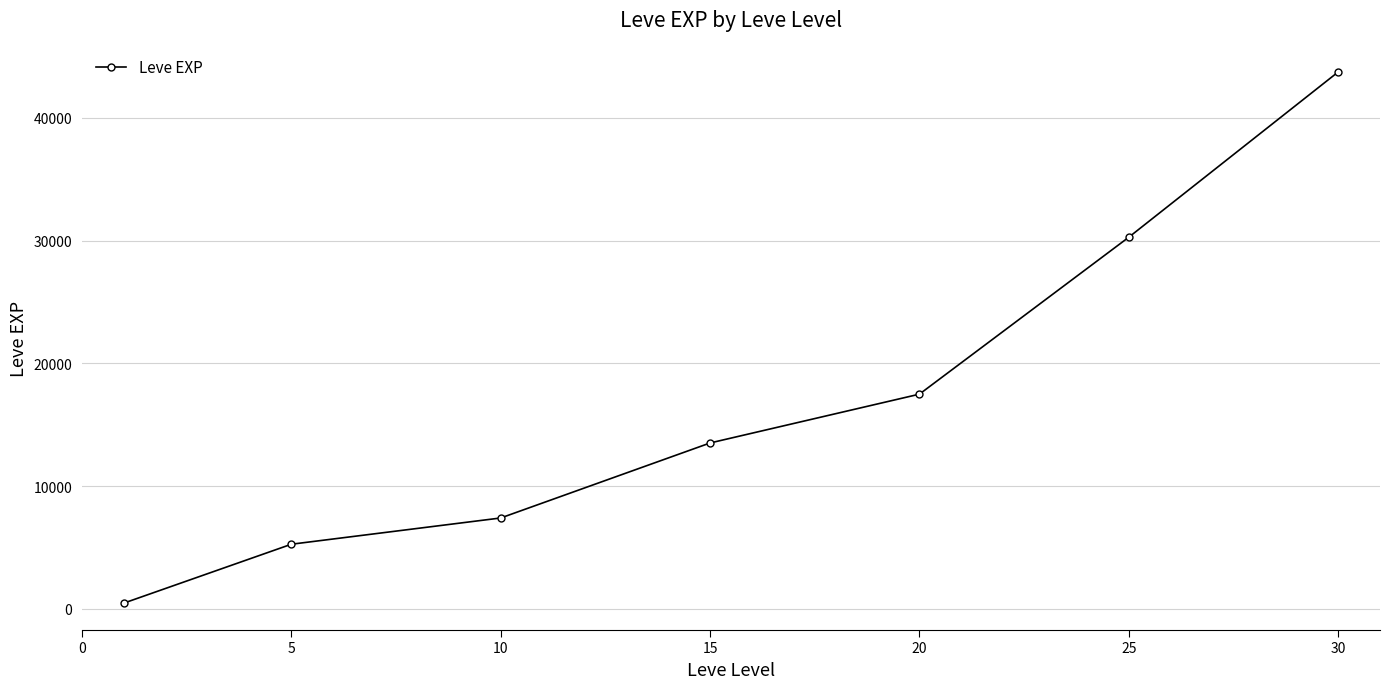

What is the value of the 4th point from the left?

13510.0